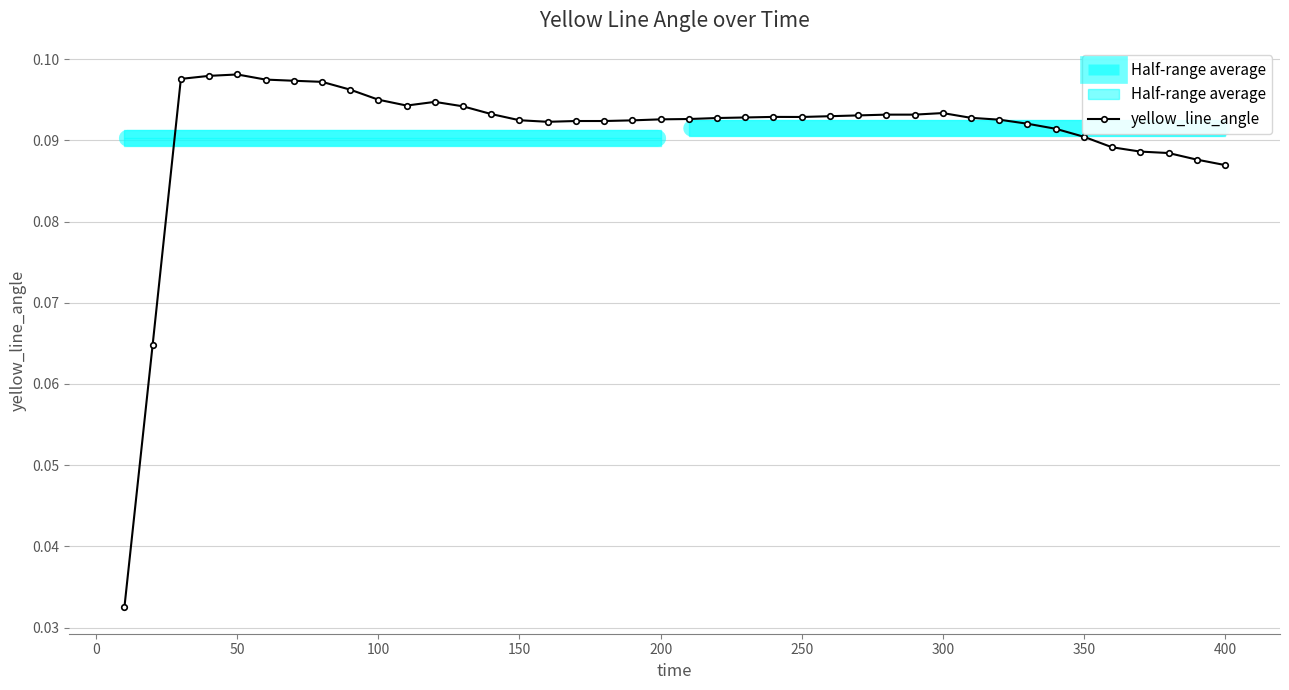

True or false: yellow_line_angle has more than 1 interior local peaks.

True